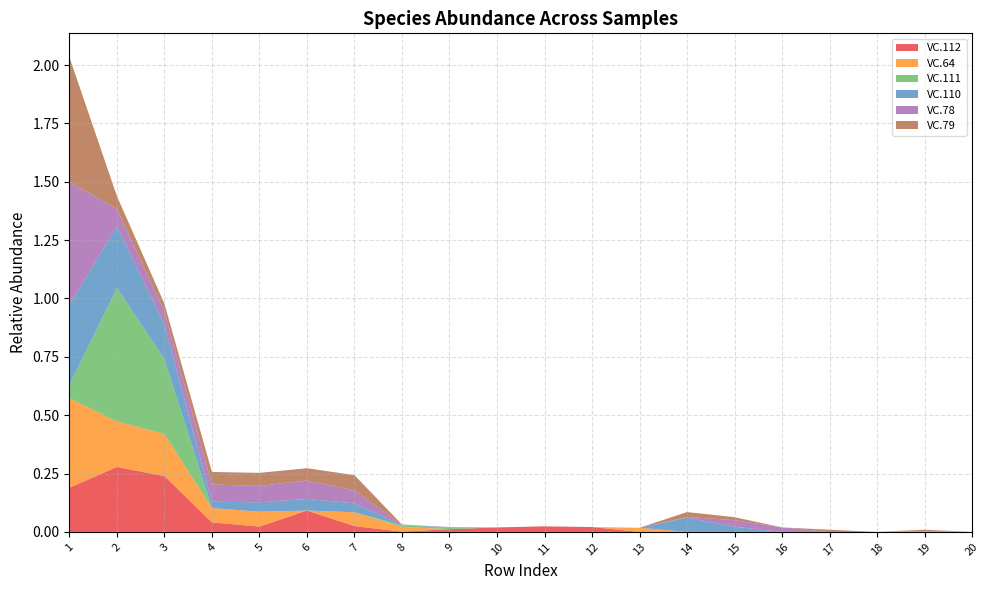

Reading left to right, transcribe all the data shown in this chart.

VC.112: 0.2	0.3	0.2	0.0	0.0	0.1	0.0	0.0	0.0	0.0	0.0	0.0	0.0	0.0	0.0	0.0	0.0	0.0	0.0	0.0
VC.64: 0.4	0.2	0.2	0.1	0.1	0.0	0.1	0.0	0.0	0.0	0.0	0.0	0.0	0.0	0.0	0.0	0.0	0.0	0.0	0.0
VC.111: 0.1	0.6	0.3	0.0	0.0	0.0	0.0	0.0	0.0	0.0	0.0	0.0	0.0	0.0	0.0	0.0	0.0	0.0	0.0	0.0
VC.110: 0.3	0.3	0.1	0.0	0.0	0.0	0.0	0.0	0.0	0.0	0.0	0.0	0.0	0.1	0.0	0.0	0.0	0.0	0.0	0.0
VC.78: 0.5	0.1	0.1	0.1	0.1	0.1	0.1	0.0	0.0	0.0	0.0	0.0	0.0	0.0	0.0	0.0	0.0	0.0	0.0	0.0
VC.79: 0.5	0.1	0.0	0.1	0.1	0.1	0.1	0.0	0.0	0.0	0.0	0.0	0.0	0.0	0.0	0.0	0.0	0.0	0.0	0.0